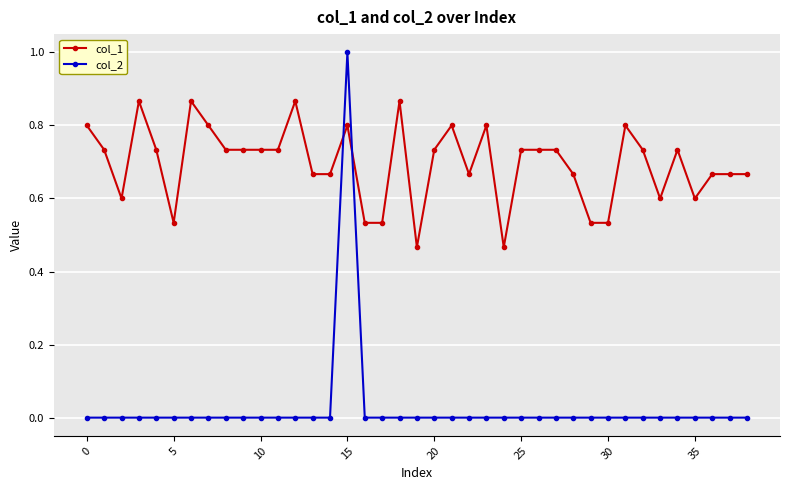

Is this an area chart (filled region under the line)?

No